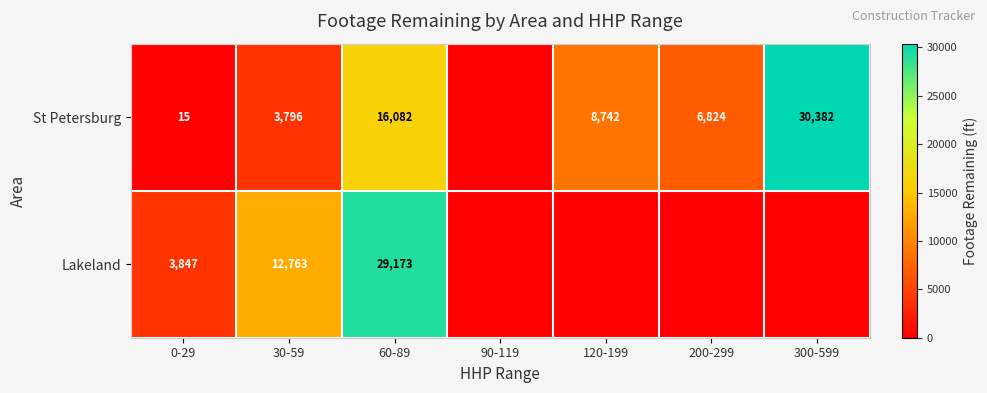

Rank the series at 60-89 from lowest to highest value.

St Petersburg, Lakeland